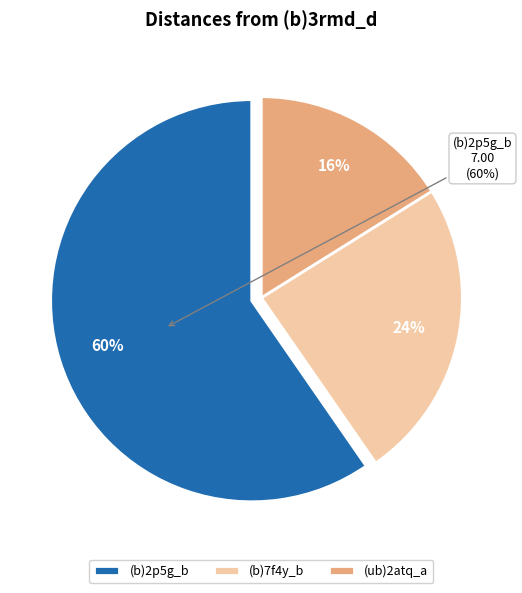

What percentage is NOT represented by (b)7f4y_b?

75.8%